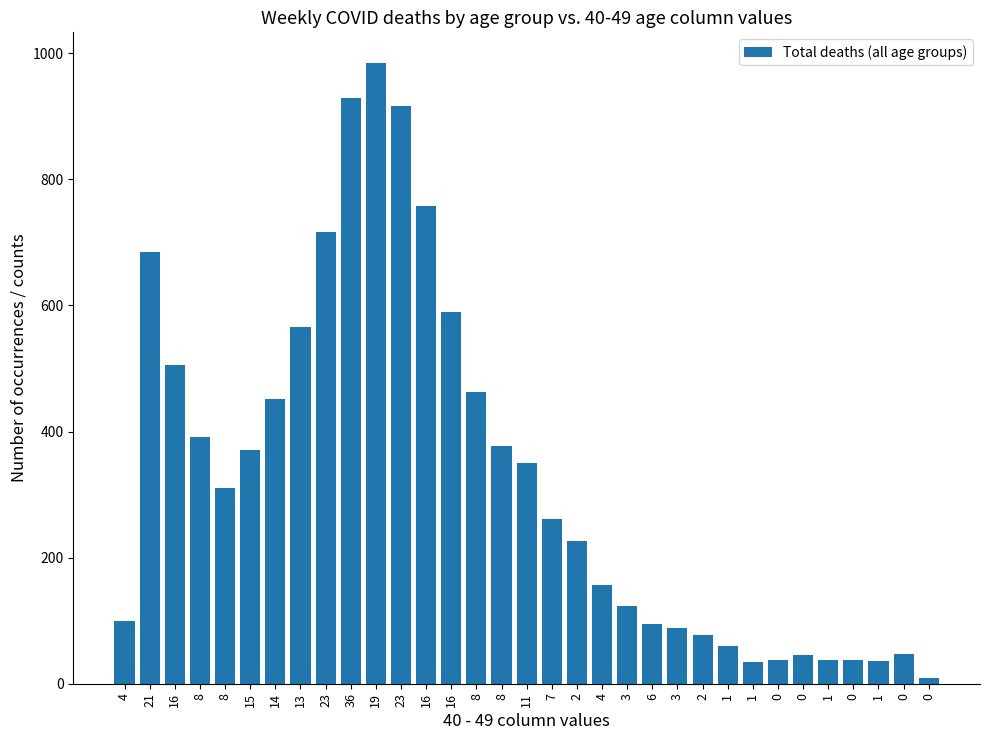

What is the greatest value displayed?

984